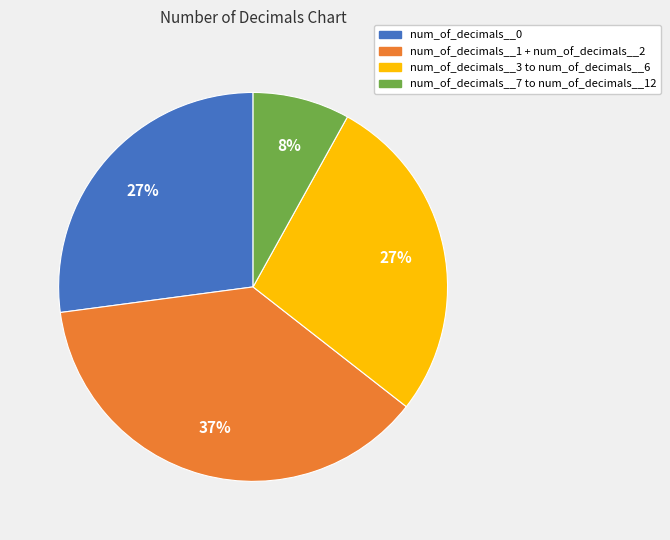

To the nearest percent, what is the average slice percentage?

25%